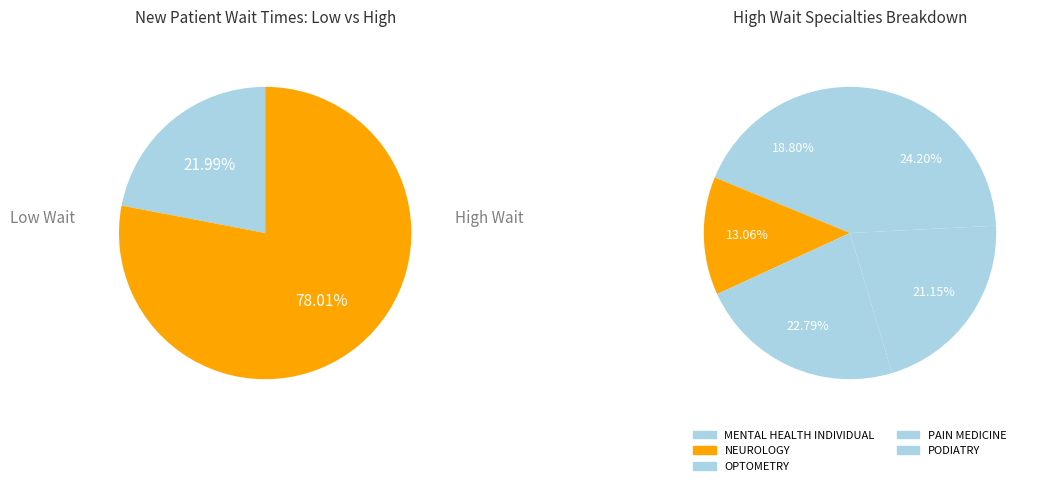

Is there any slice that represents more than half of the pie?

No